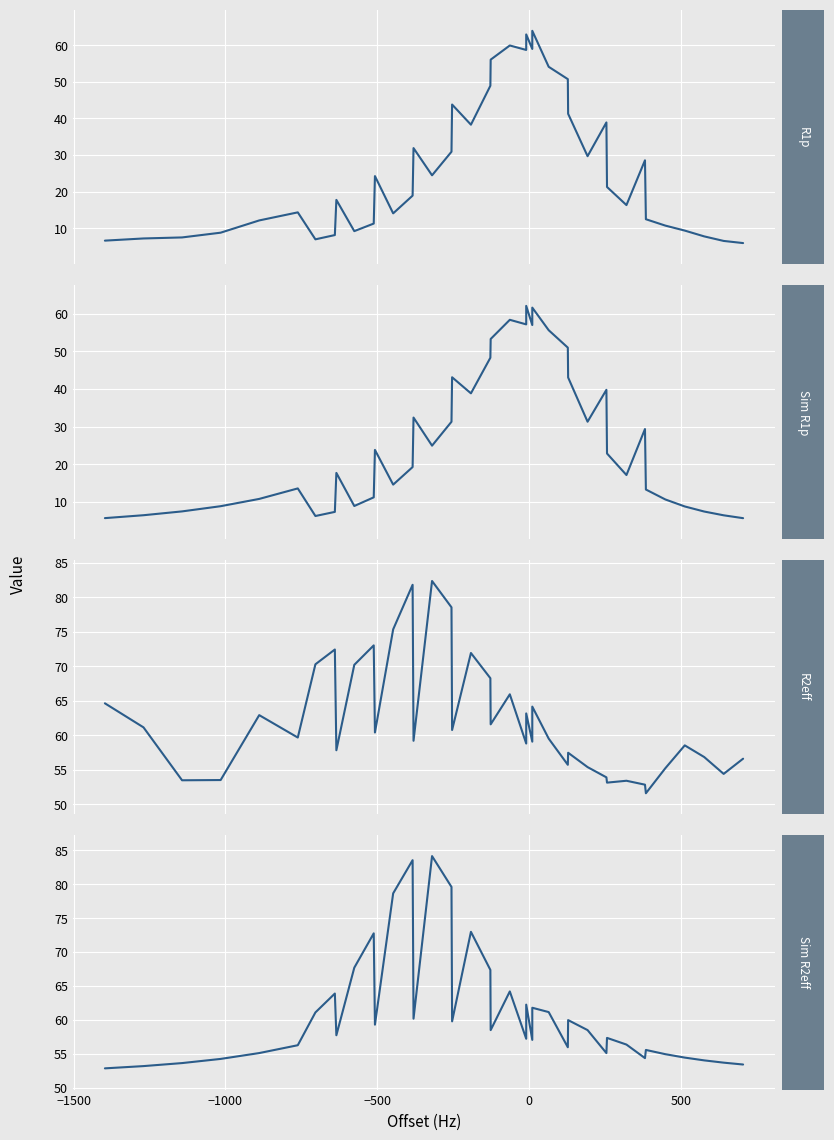

At how many categories does at least one series exceed 24?

40